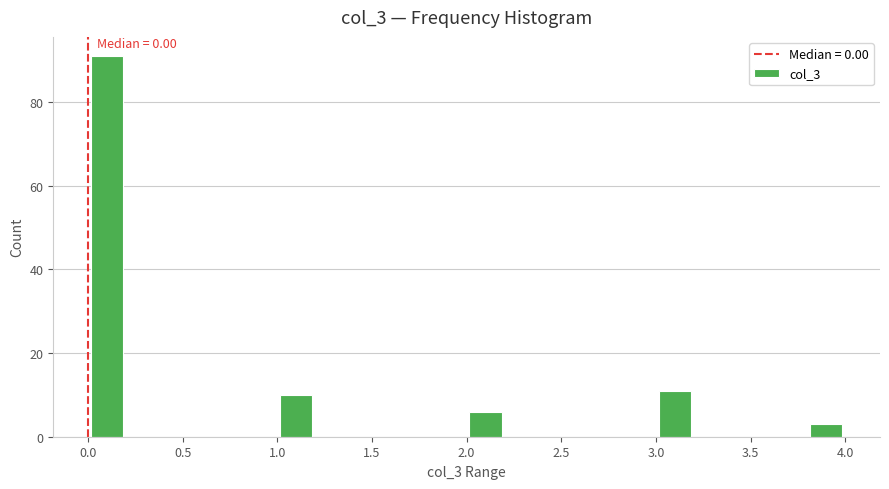

Over which range of the x-axis is the bar tallest?

0.0 to 0.2